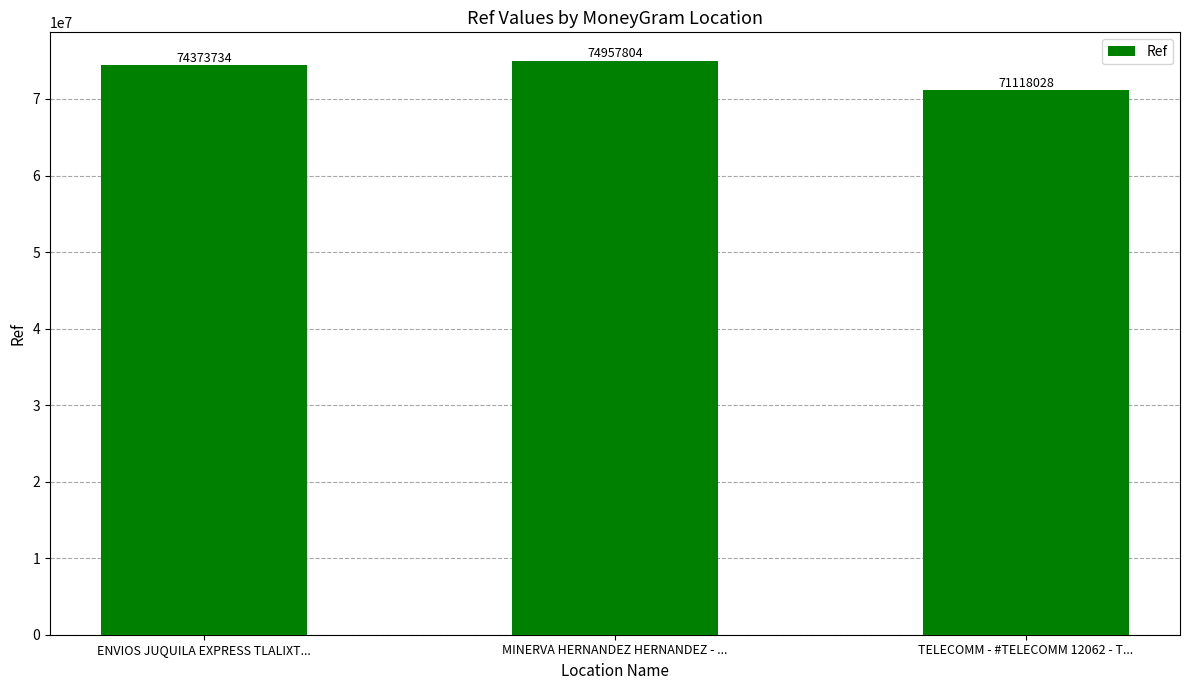

List the labels in order of value, largest first.

MINERVA HERNANDEZ HERNANDEZ - ..., ENVIOS JUQUILA EXPRESS TLALIXT..., TELECOMM - #TELECOMM 12062 - T...